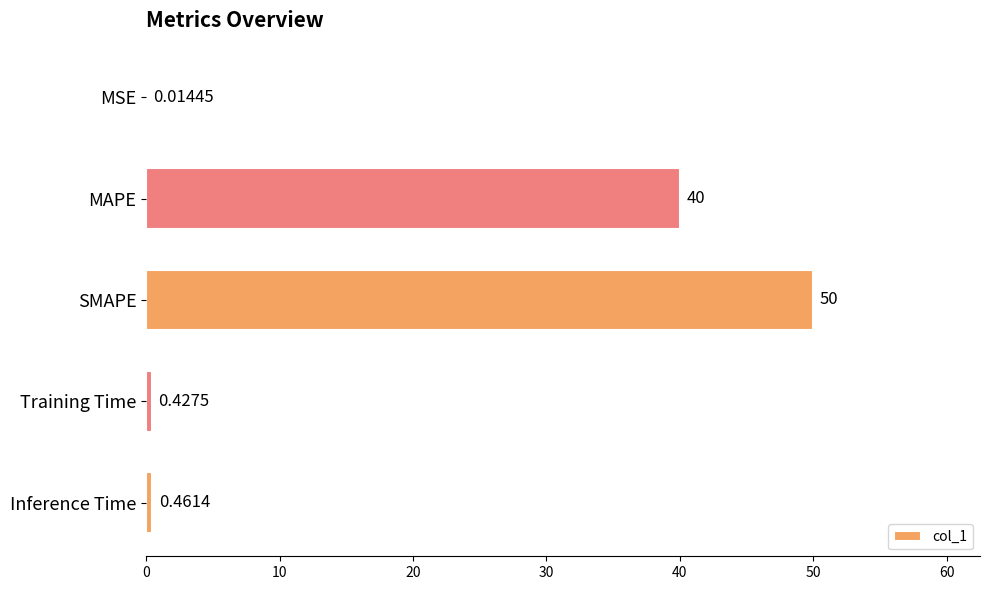

What is the maximum value shown in the chart?

50.0